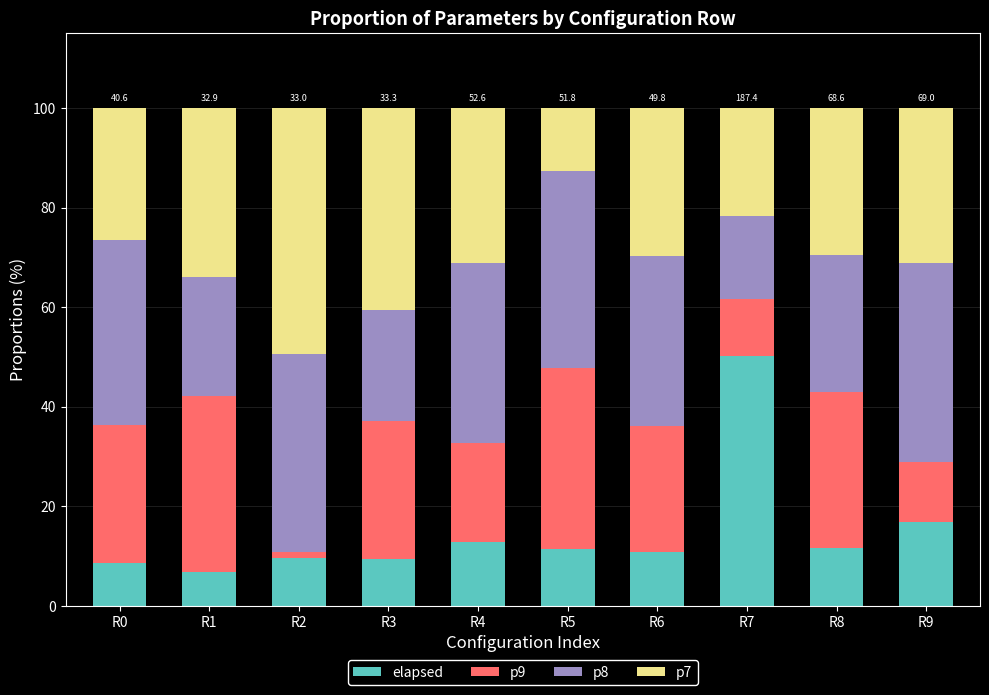

Which category has the highest value in the elapsed series?

R7